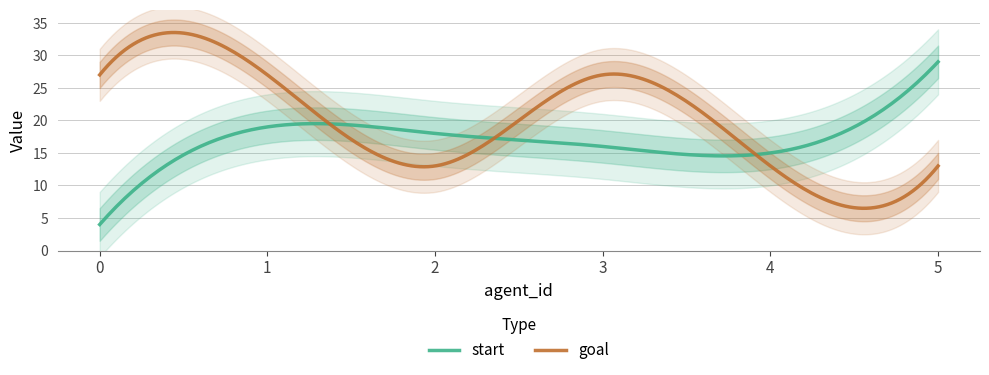

How many data points in start are less than 18?

3